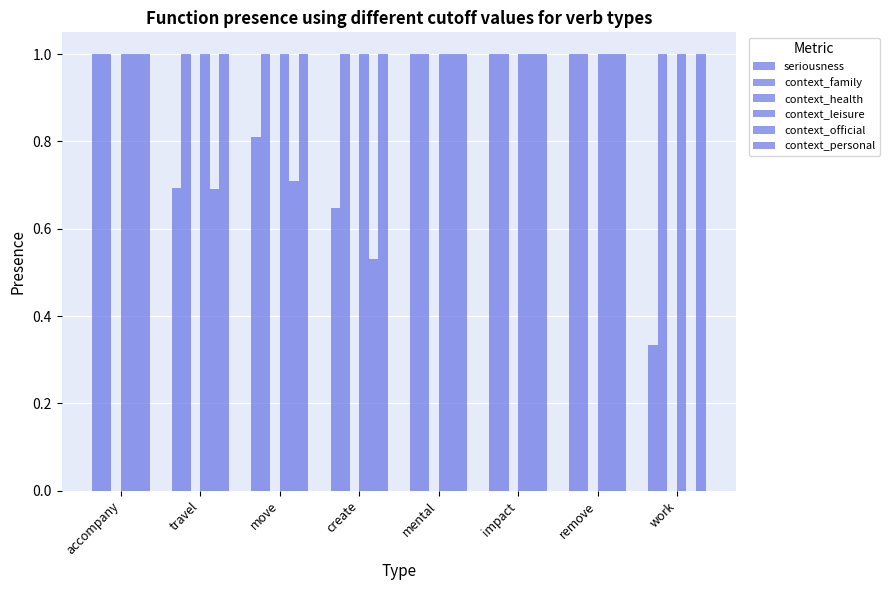

What is the sum of all context_official values?

5.9